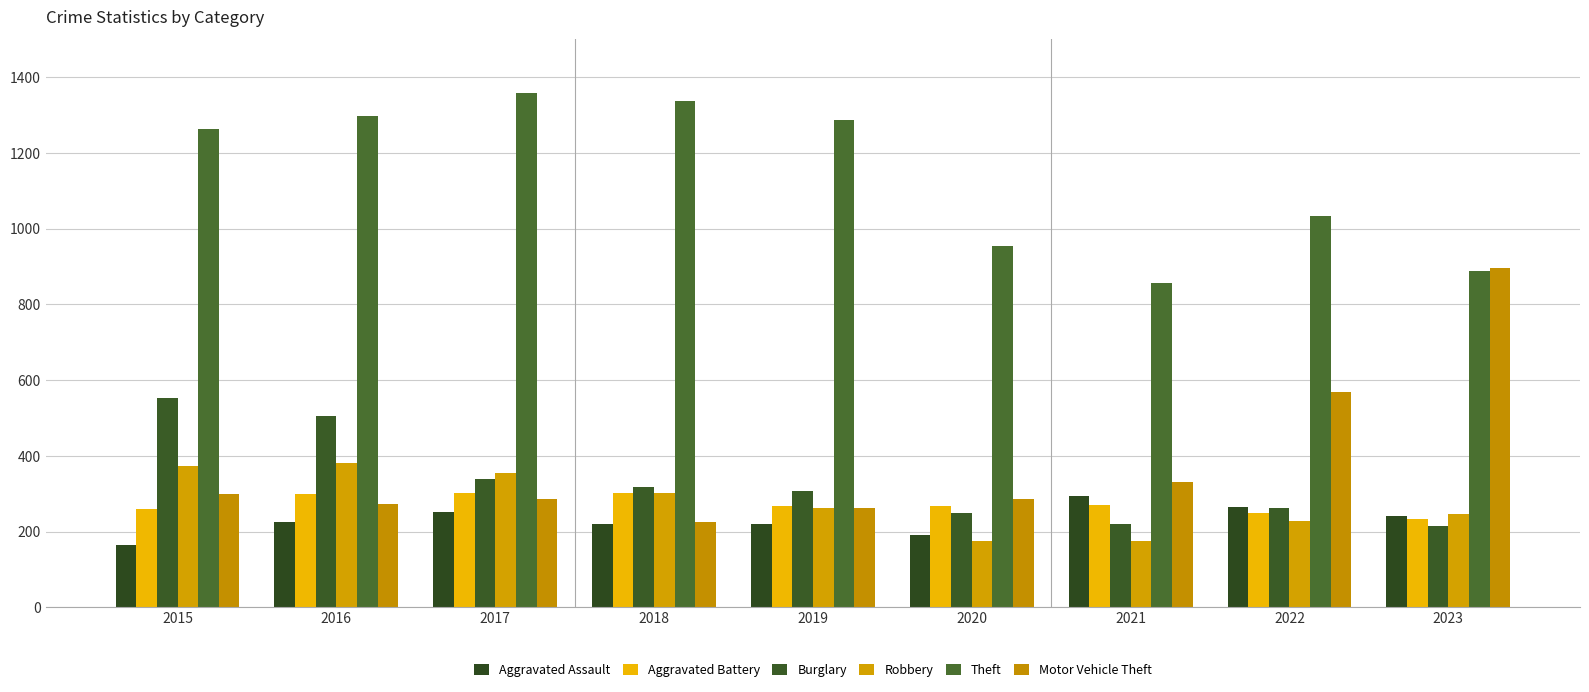

How many bars are there in each group?

6